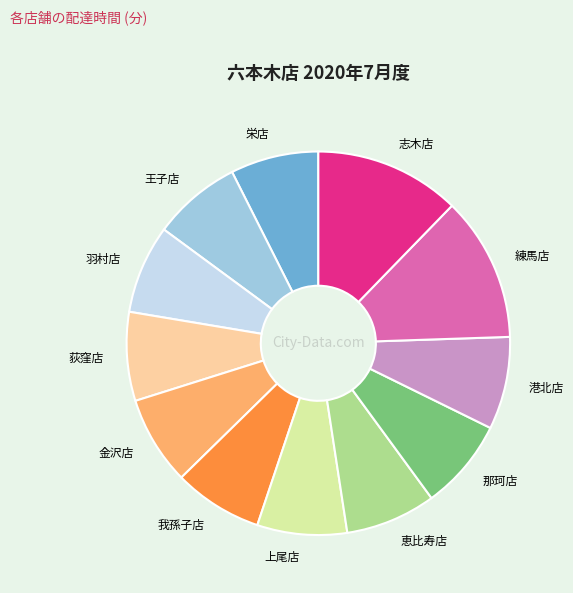

Is there any slice that represents more than half of the pie?

No